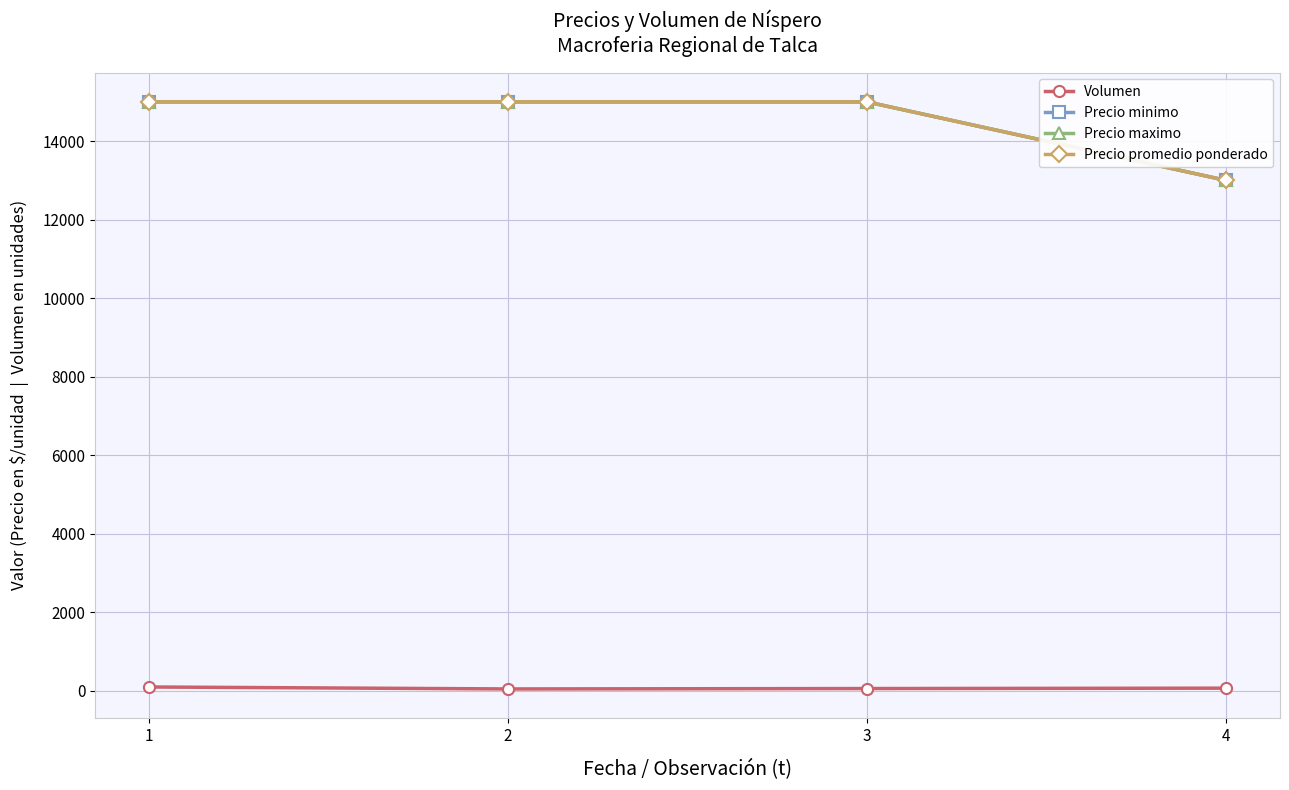

Is this an area chart (filled region under the line)?

No